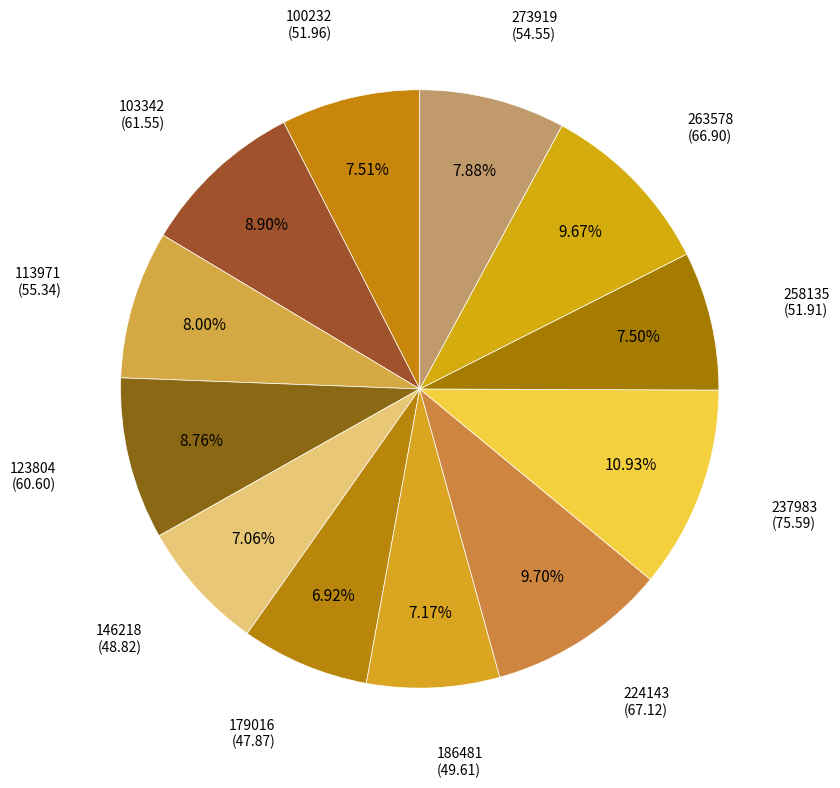

Is there any slice that represents more than half of the pie?

No